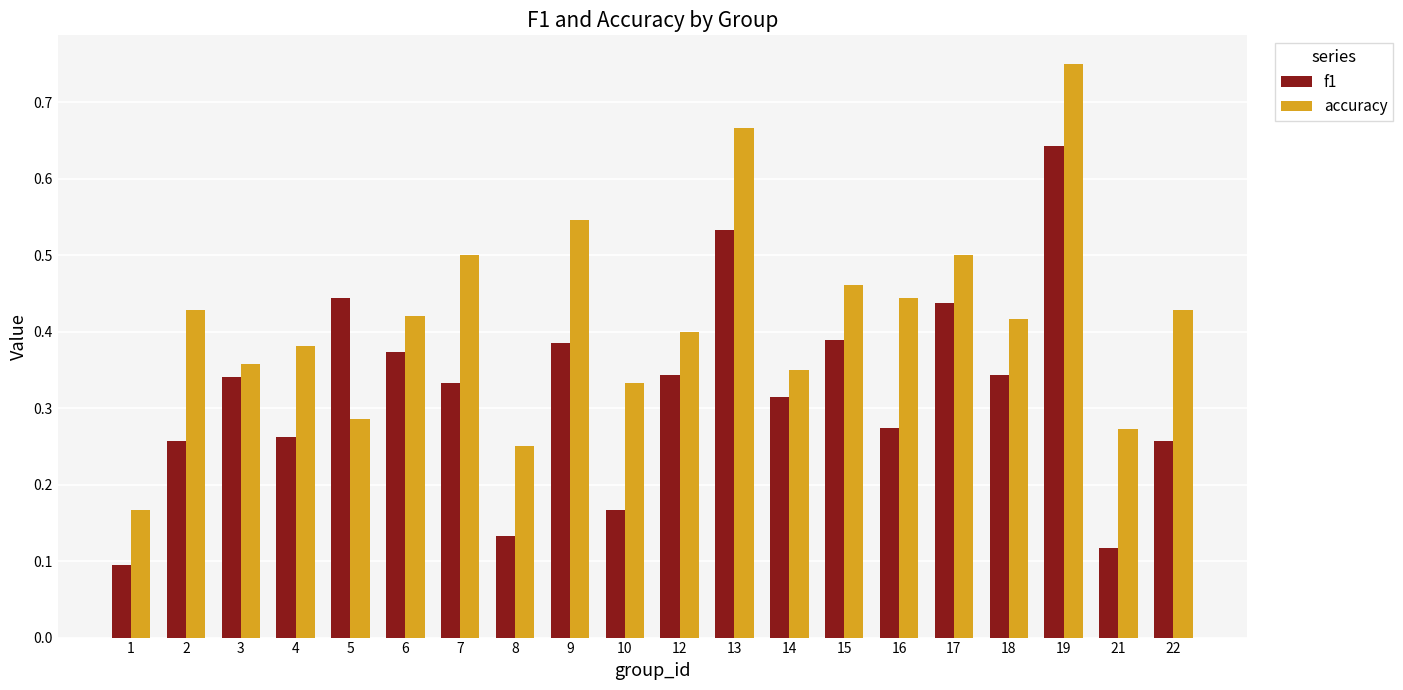

What is the sum of all accuracy values?

8.4